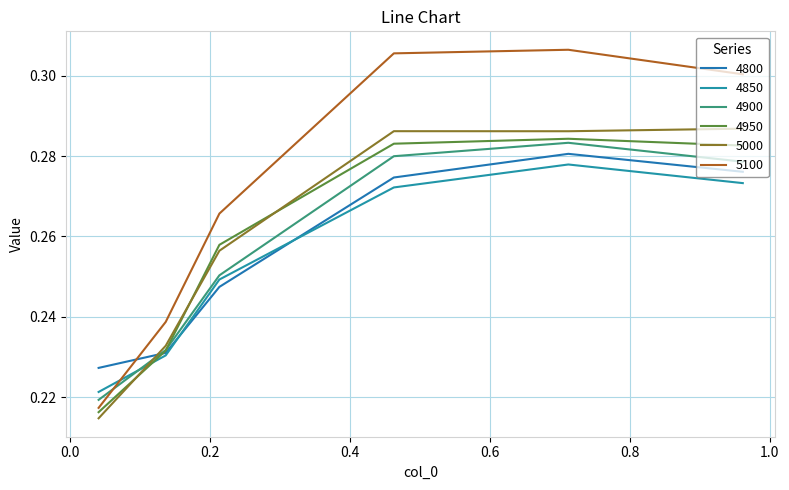

Which series has the largest range (max minus min)?

5100